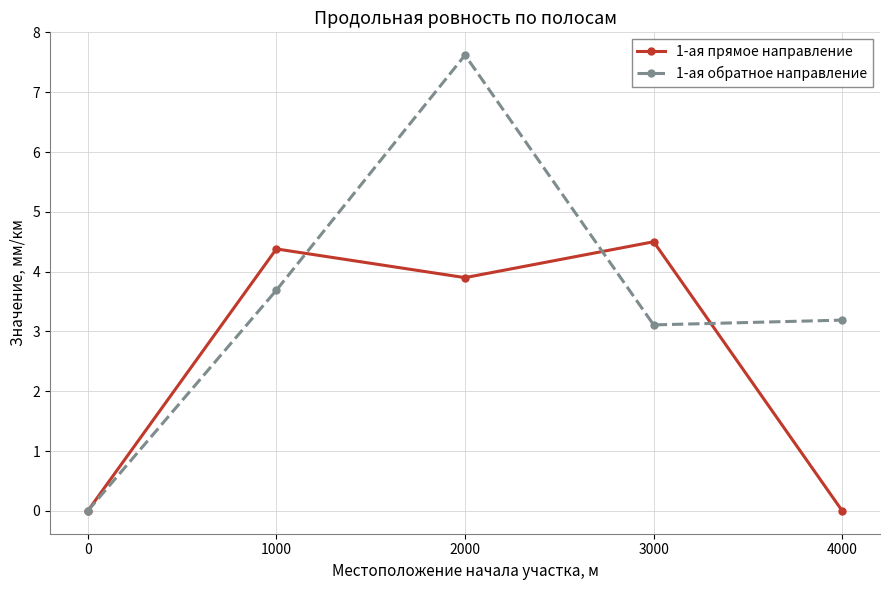

What is the sum of the 1-ая прямое направление values at 2000 and 3000?

8.4